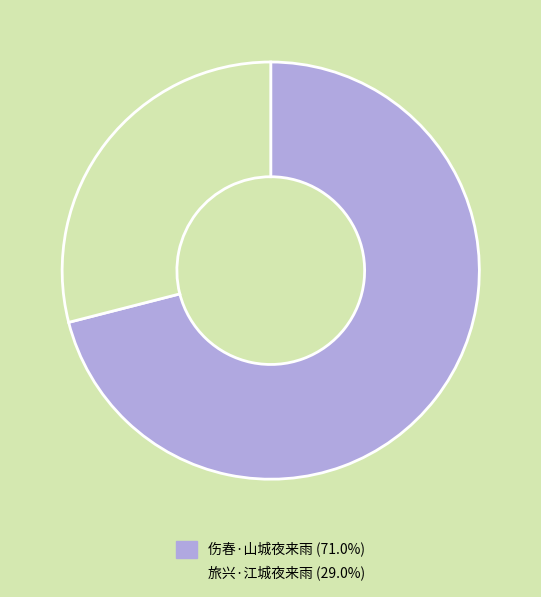

Which has a higher value, 旅兴·江城夜来雨 or 伤春·山城夜来雨?

伤春·山城夜来雨